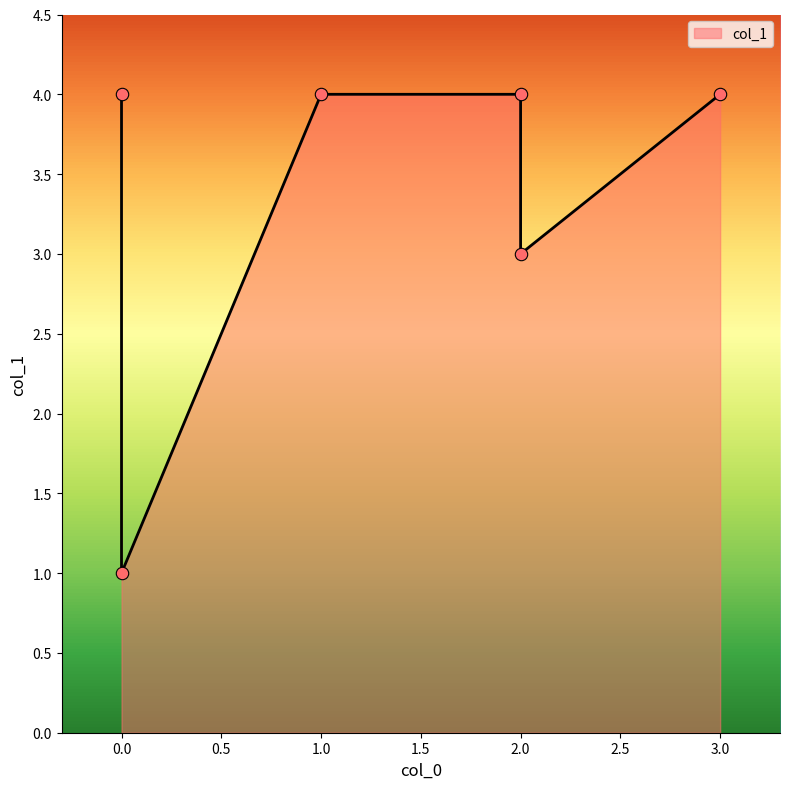

Approximately how many times larger is the value at 1 compared to 0?

4.0